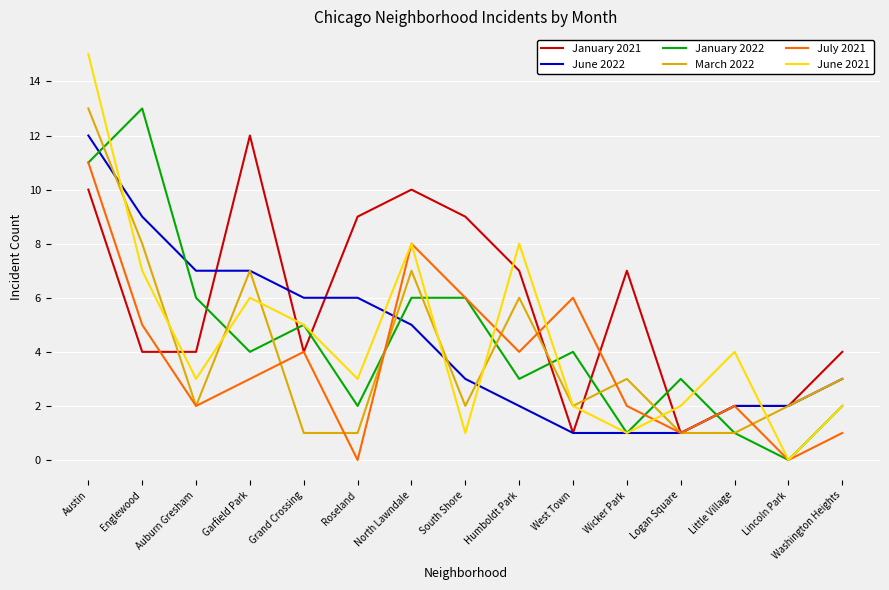

Is the value of June 2022 at Austin greater than the value of January 2021 at West Town?

Yes